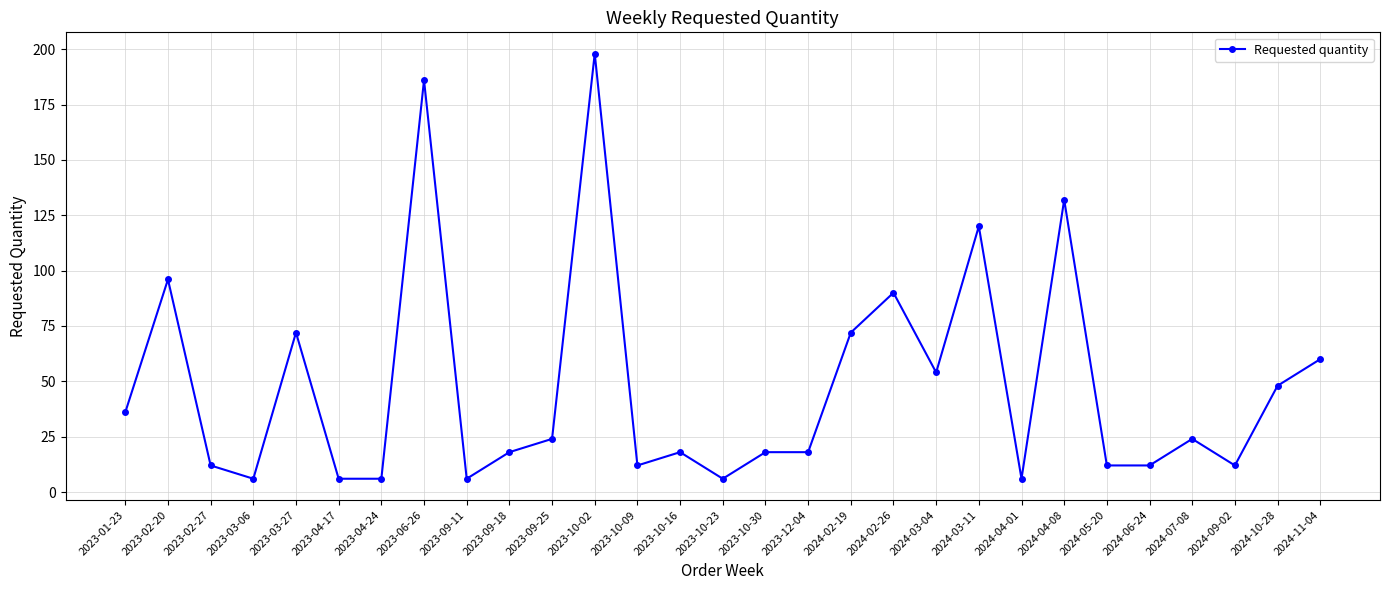

At which category does the data reach its first local valley?

2023-03-06